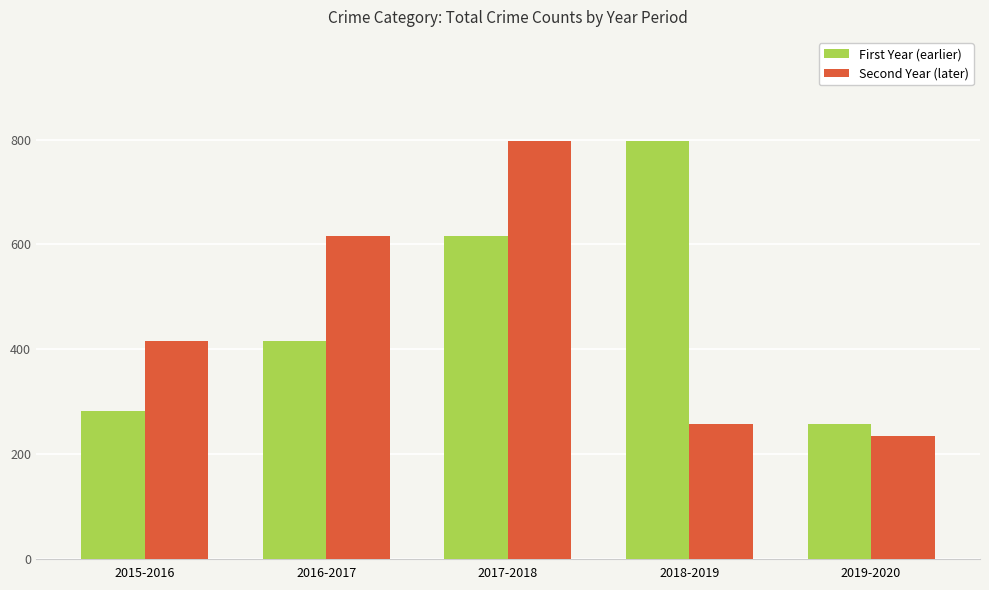

What is the total value across all series at 2016-2017?

1033